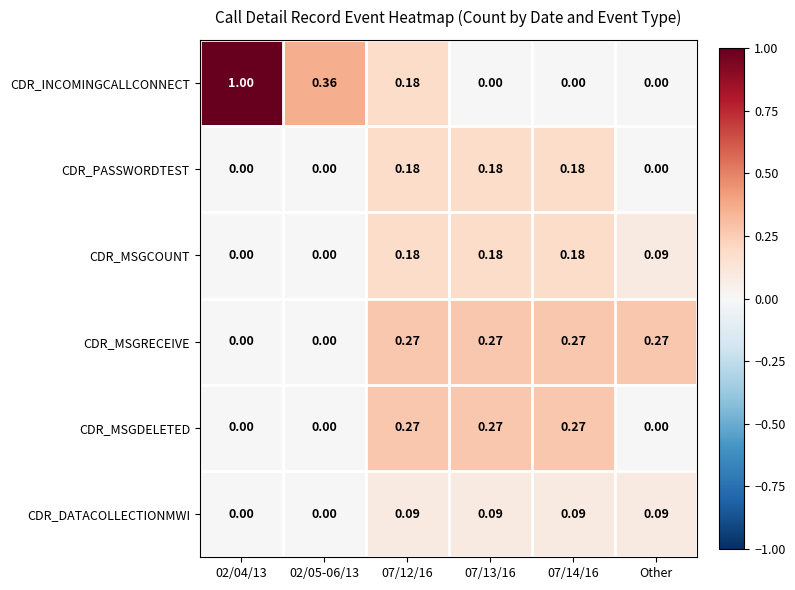

Which series has the largest range (max minus min)?

CDR_INCOMINGCALLCONNECT